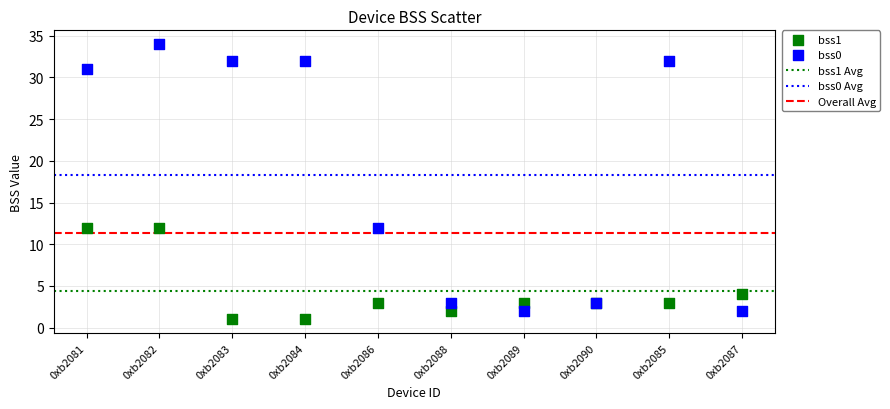

Which series has the largest Y range (max minus min)?

bss0